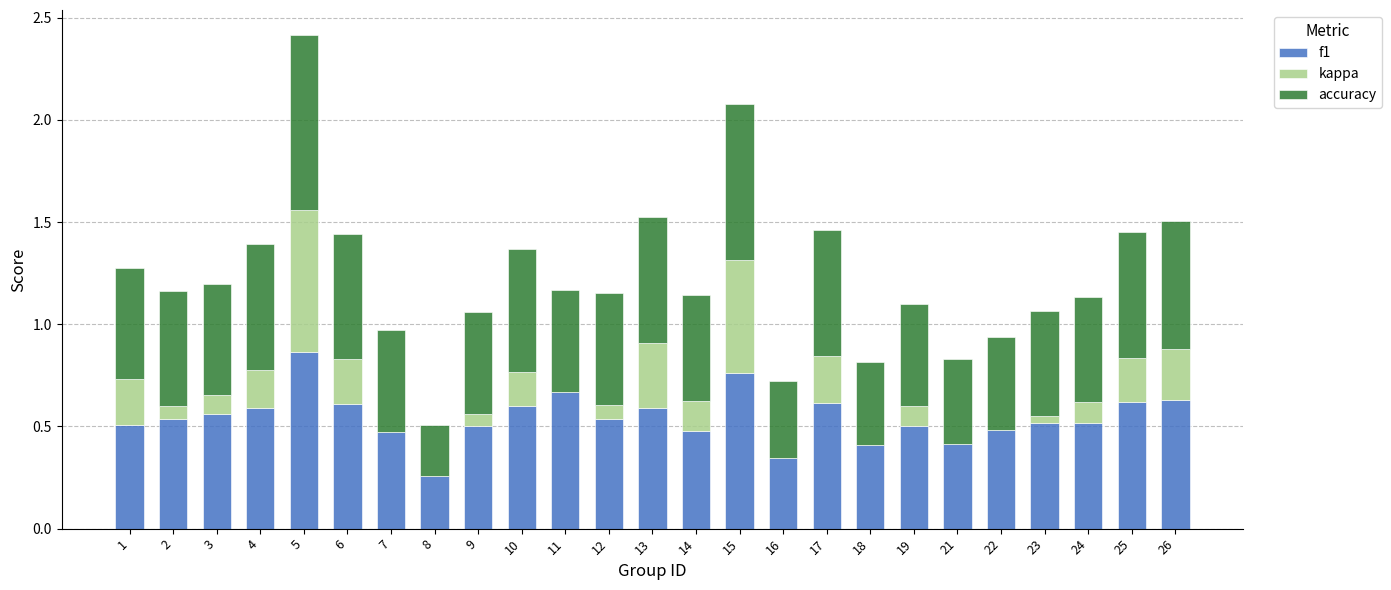

What is the total value across all series at 5?

2.4